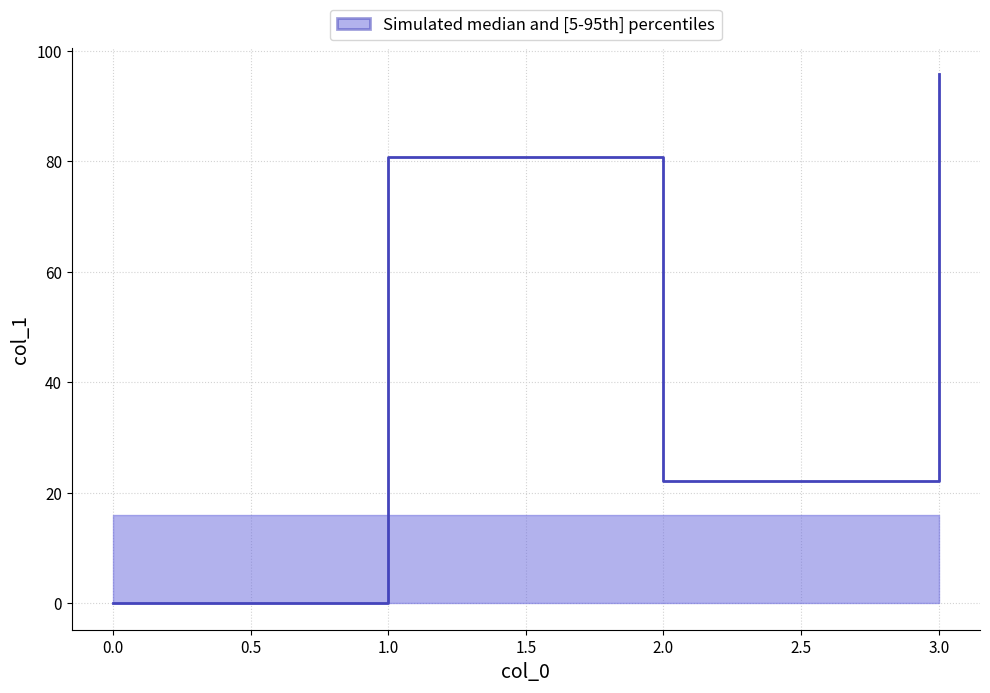

How many positive values are there?

3